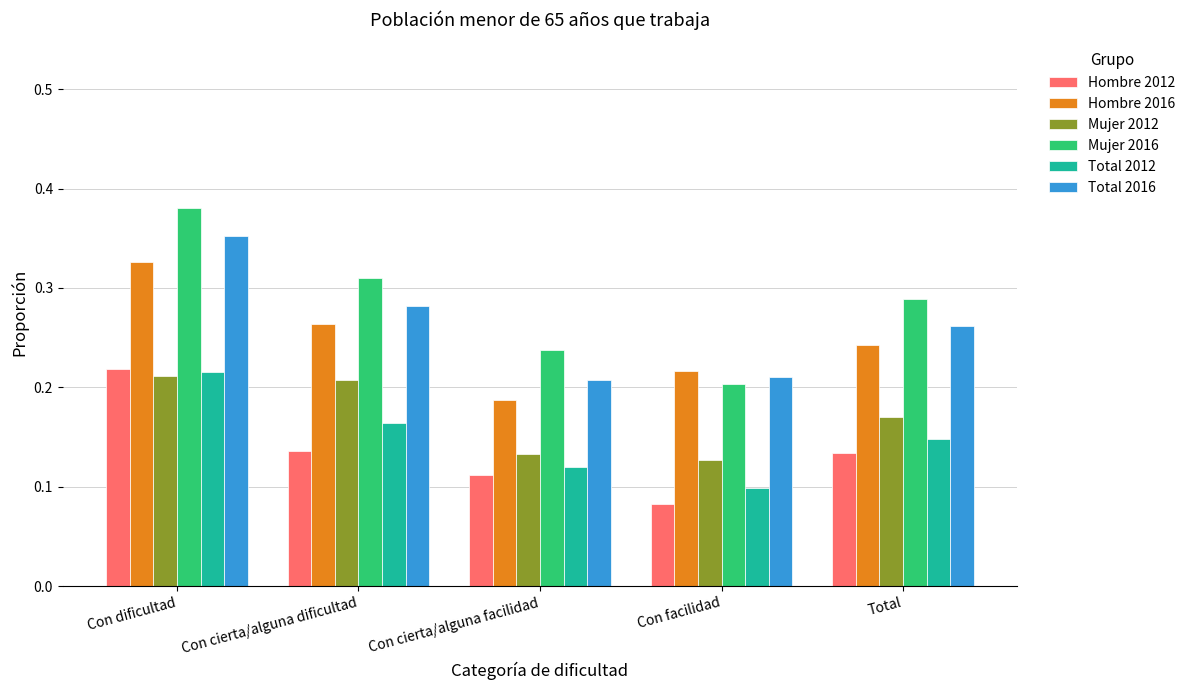

Does the chart contain stacked bars?

No